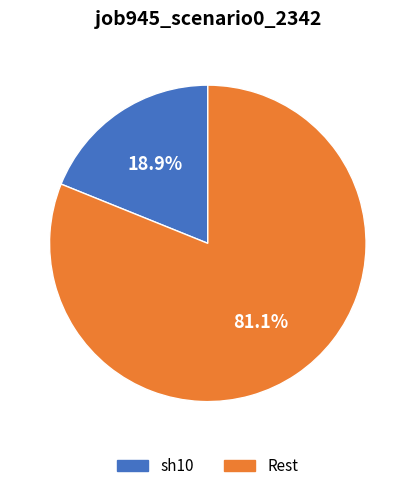

Is there any slice that represents more than half of the pie?

Yes